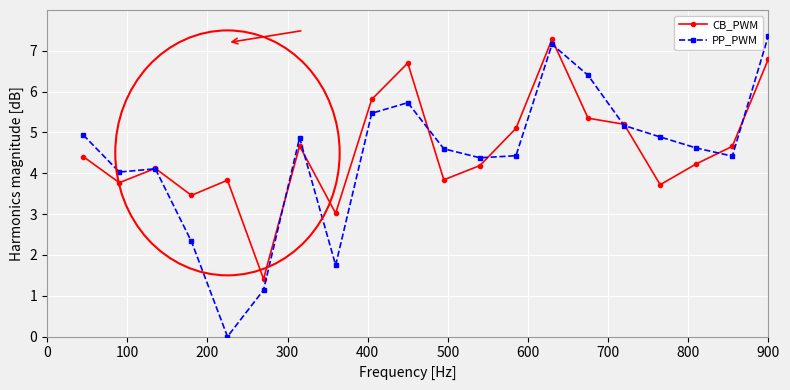

How many series are shown in this chart?

2